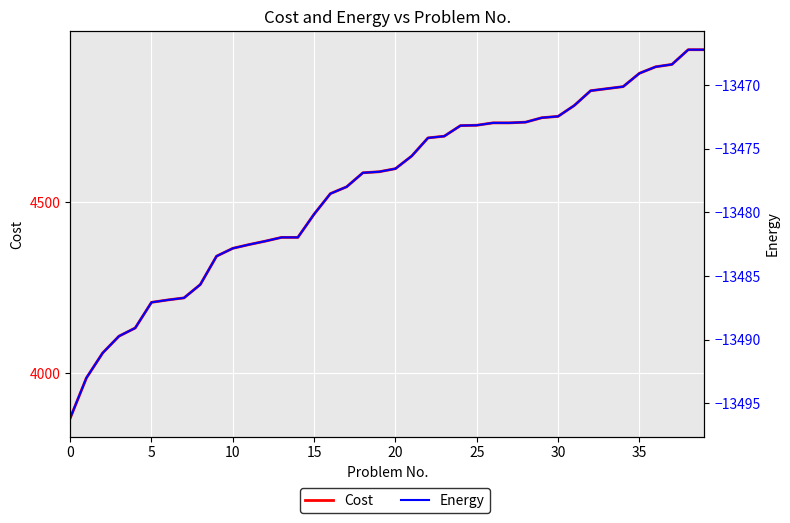

The Energy series shows -22225.6 at 31. True or false?

False